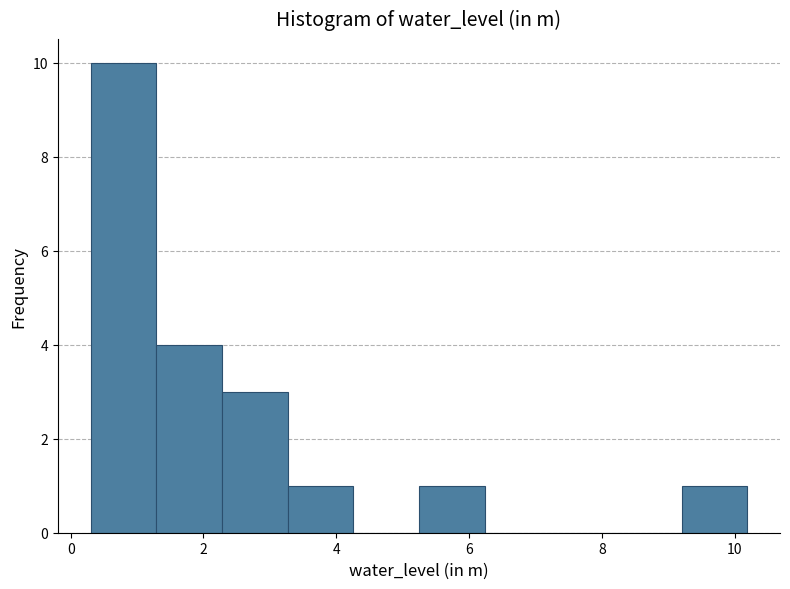

Which range on the x-axis has the tallest bar?

0.4 to 1.2